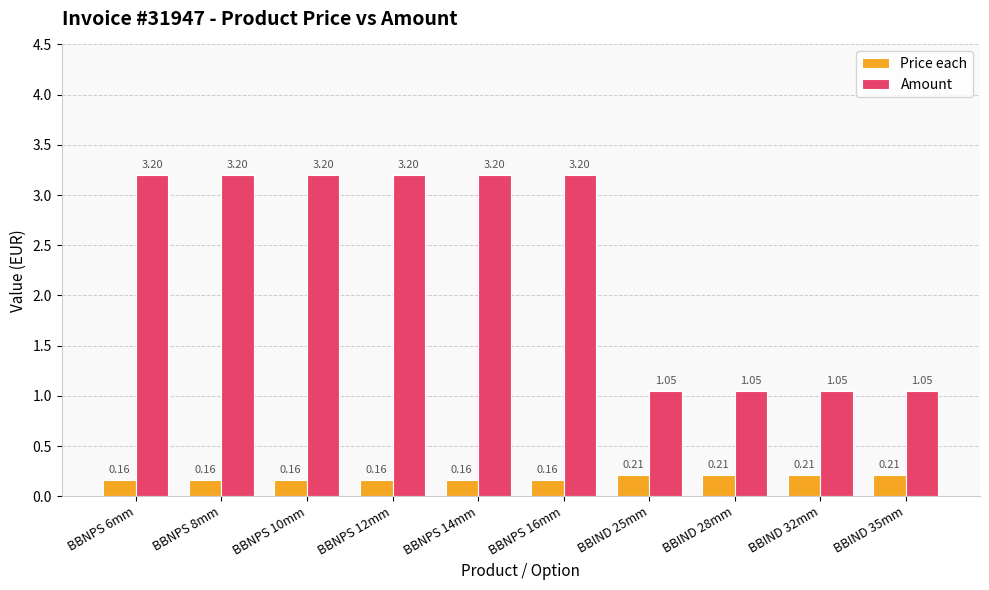

Which series changed the most between BBNPS 16mm and BBIND 28mm?

Amount